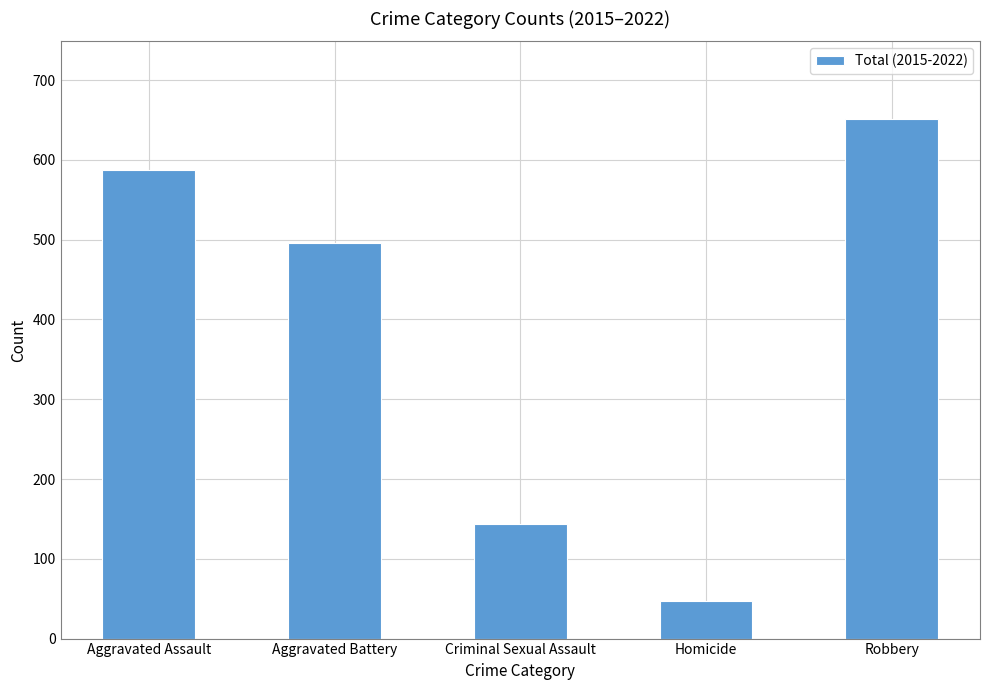

How many data points are less than 496?

2